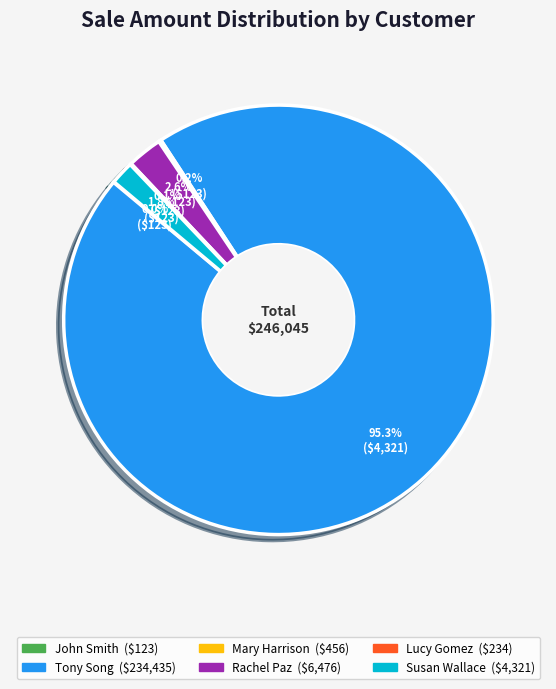

Is Tony Song the majority of the pie?

Yes